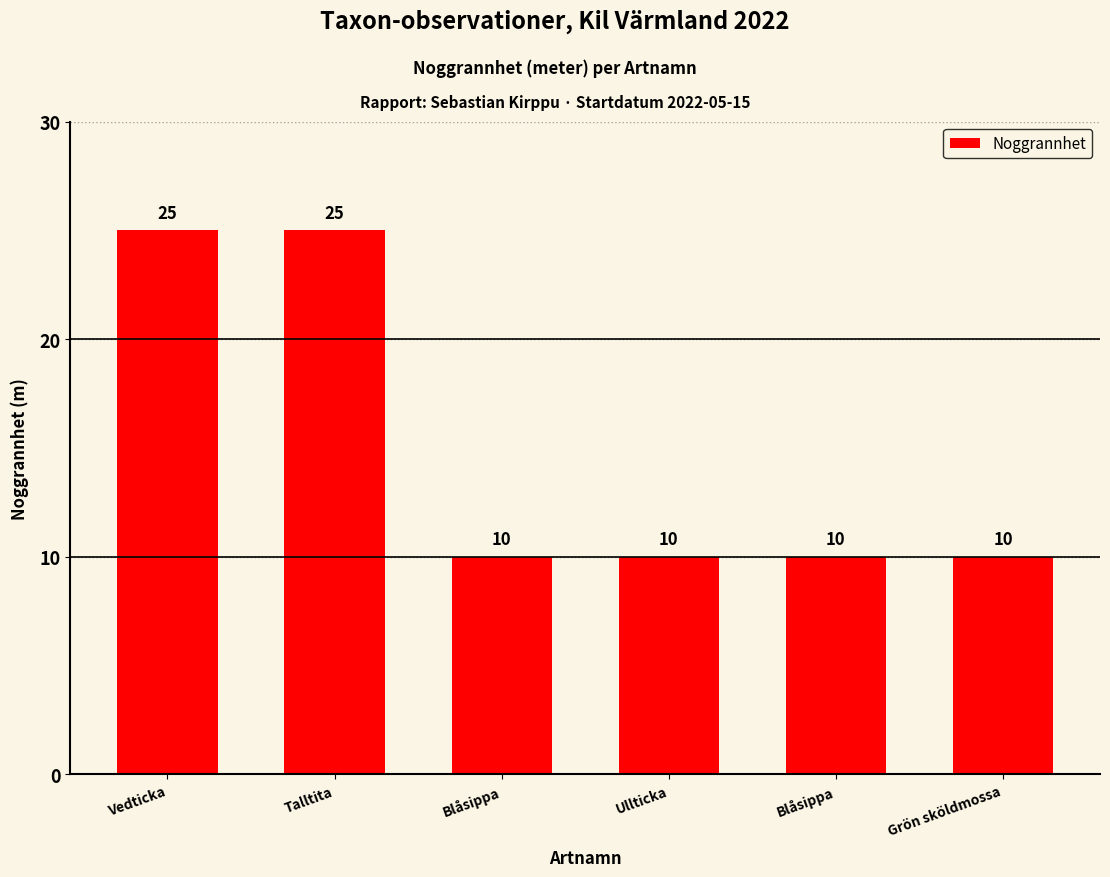

Count the values in the range 10 to 25.

6